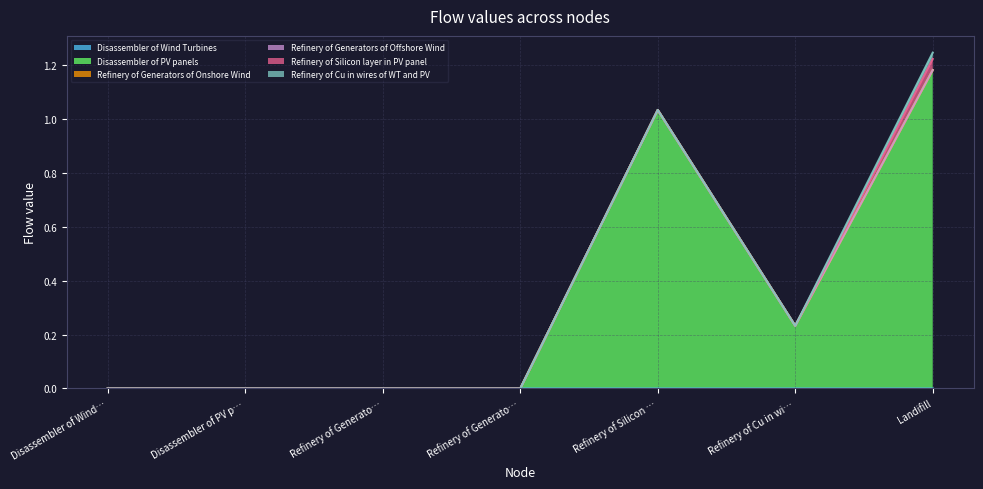

The Refinery of Silicon layer in PV panel series shows -0.0 at Refinery of Generators of Offshore Wind. True or false?

False